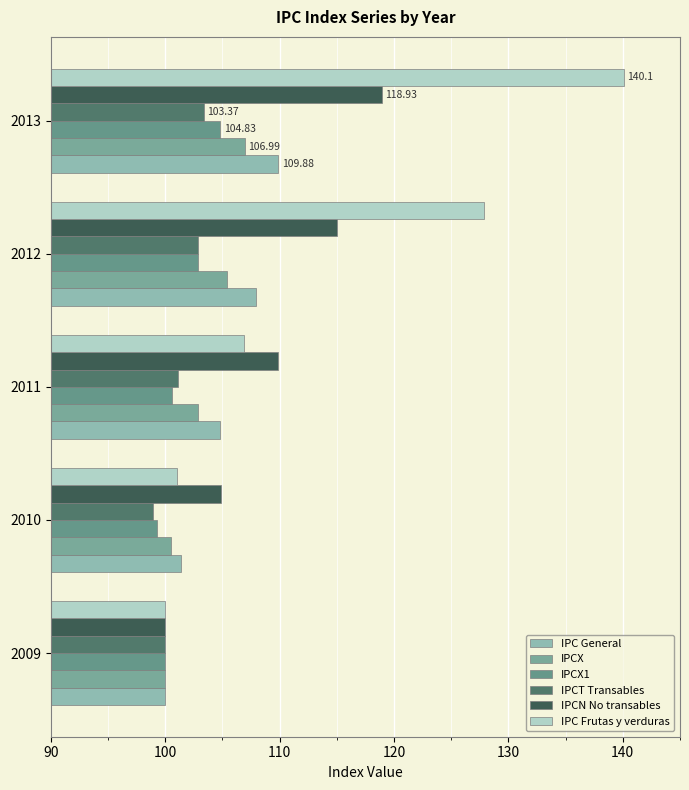

How many data points does each series have?

5